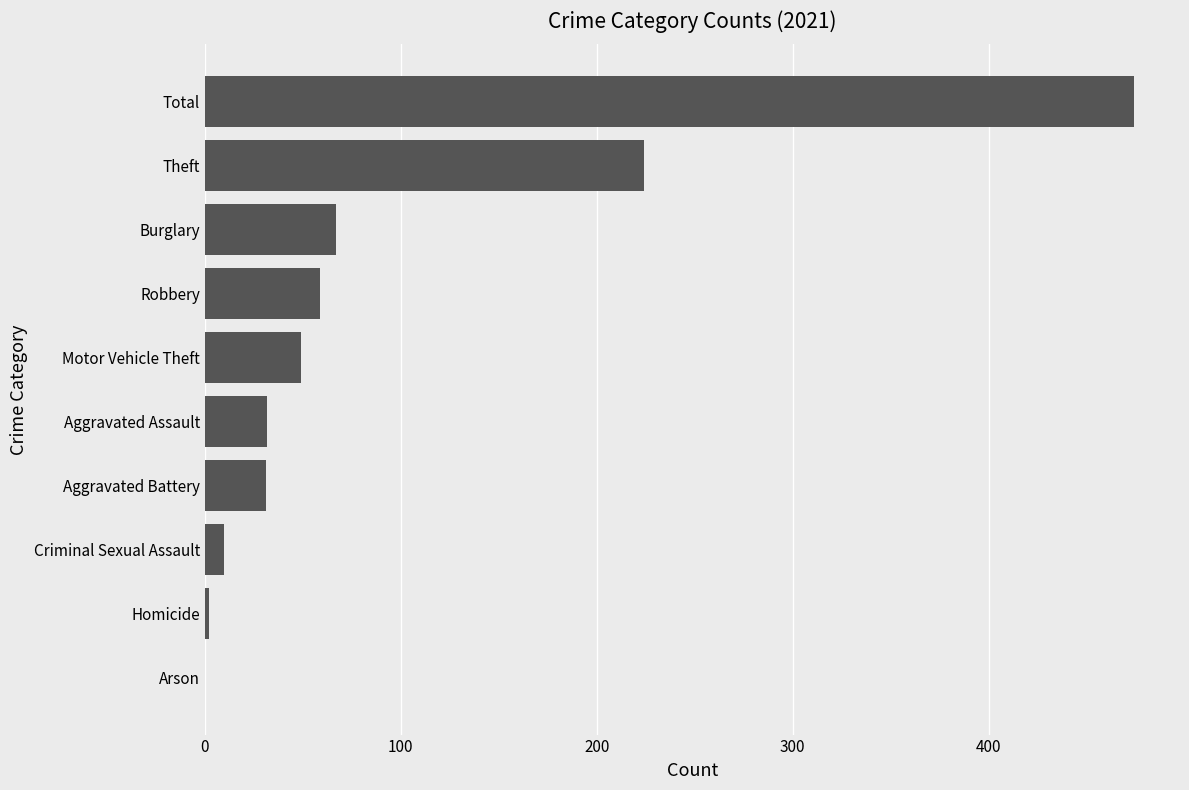

How many data points does each series have?

10